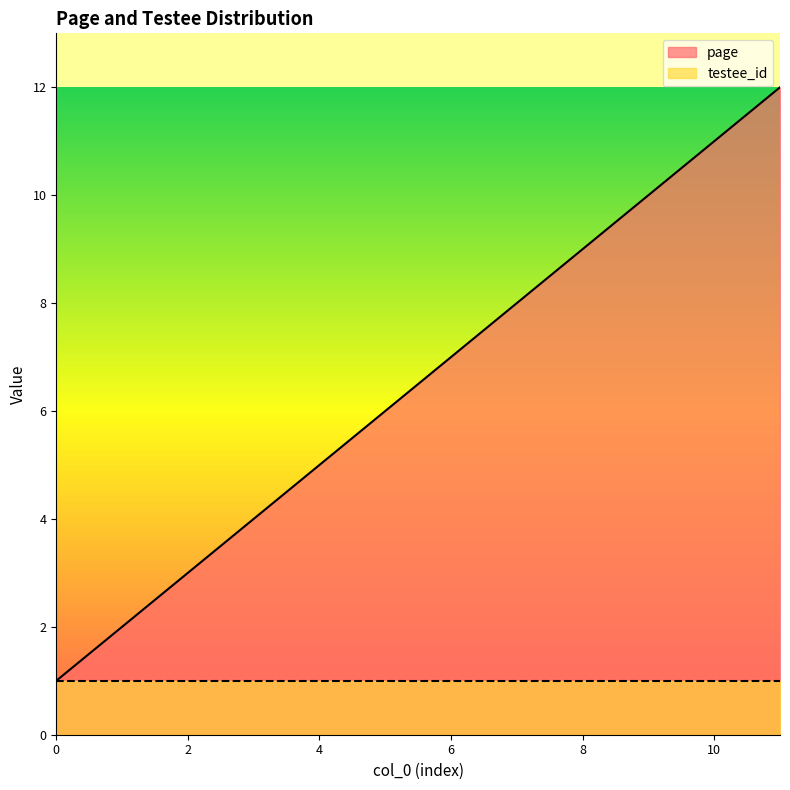

Rank the categories by value from lowest to highest.

0, 1, 2, 3, 4, 5, 6, 7, 8, 9, 10, 11